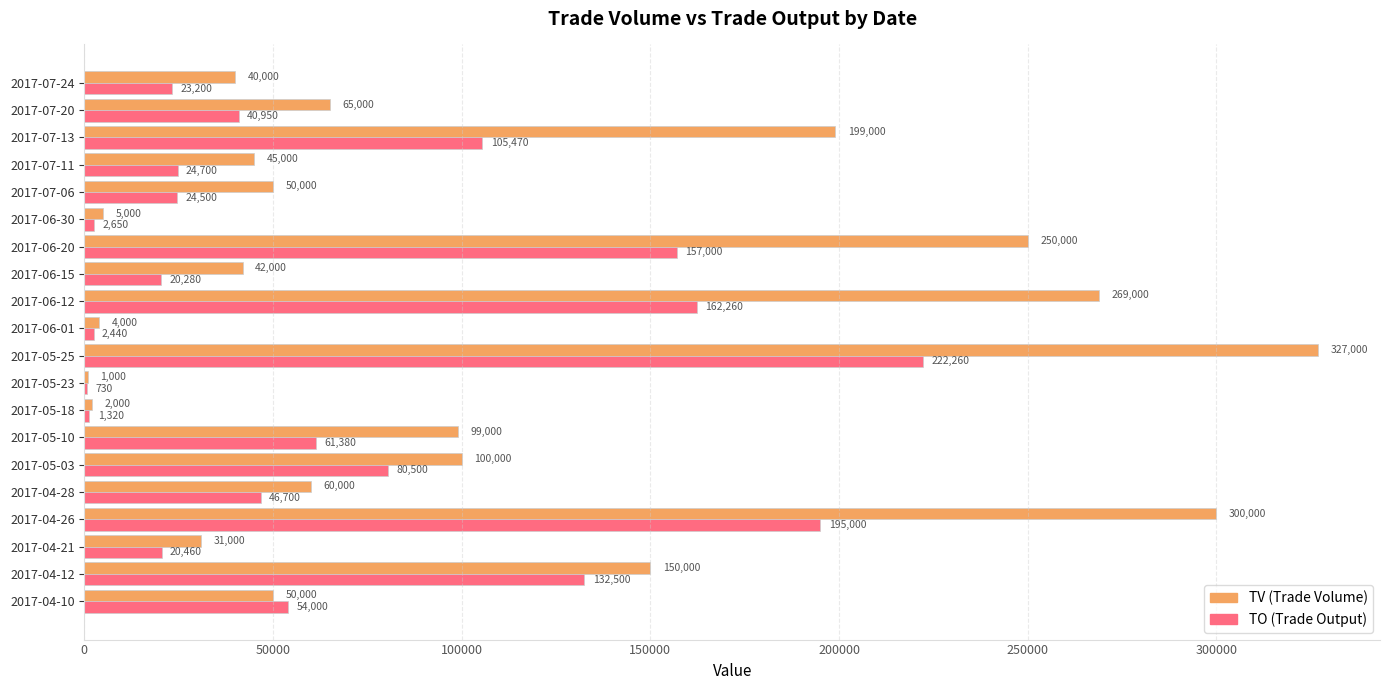

What is the sum of the TV (Trade Volume) values at 2017-07-06 and 2017-05-03?

150000